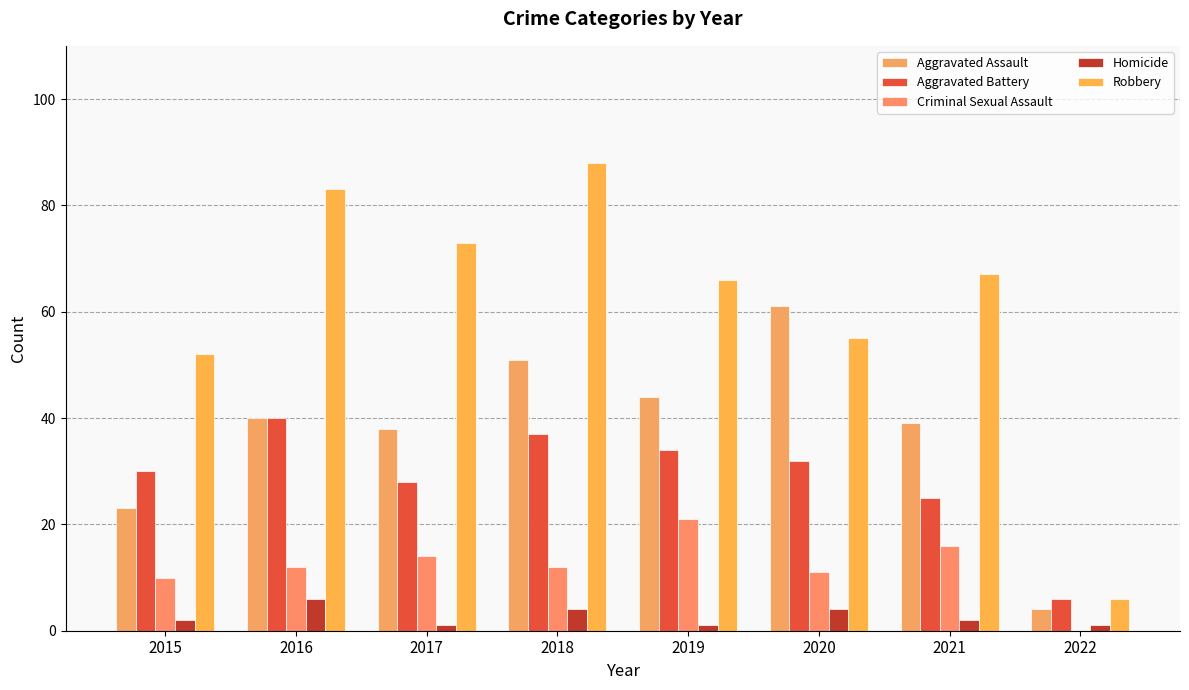

How many groups of bars are there?

8